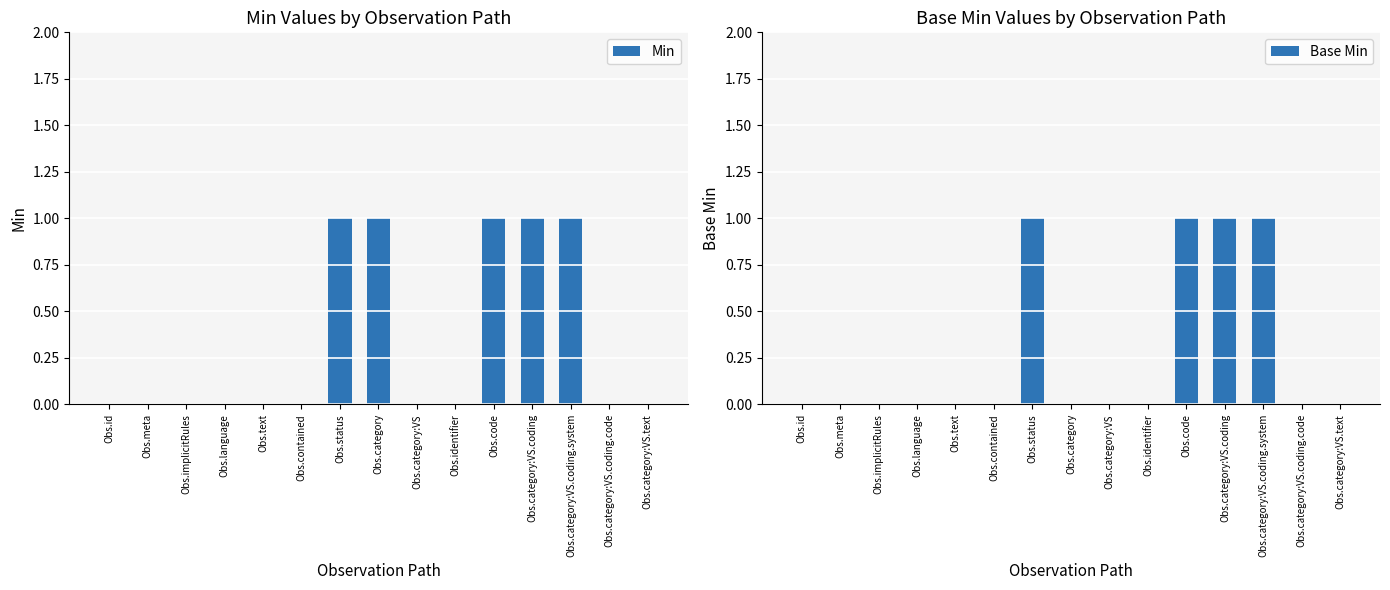

How many groups of bars are there?

15